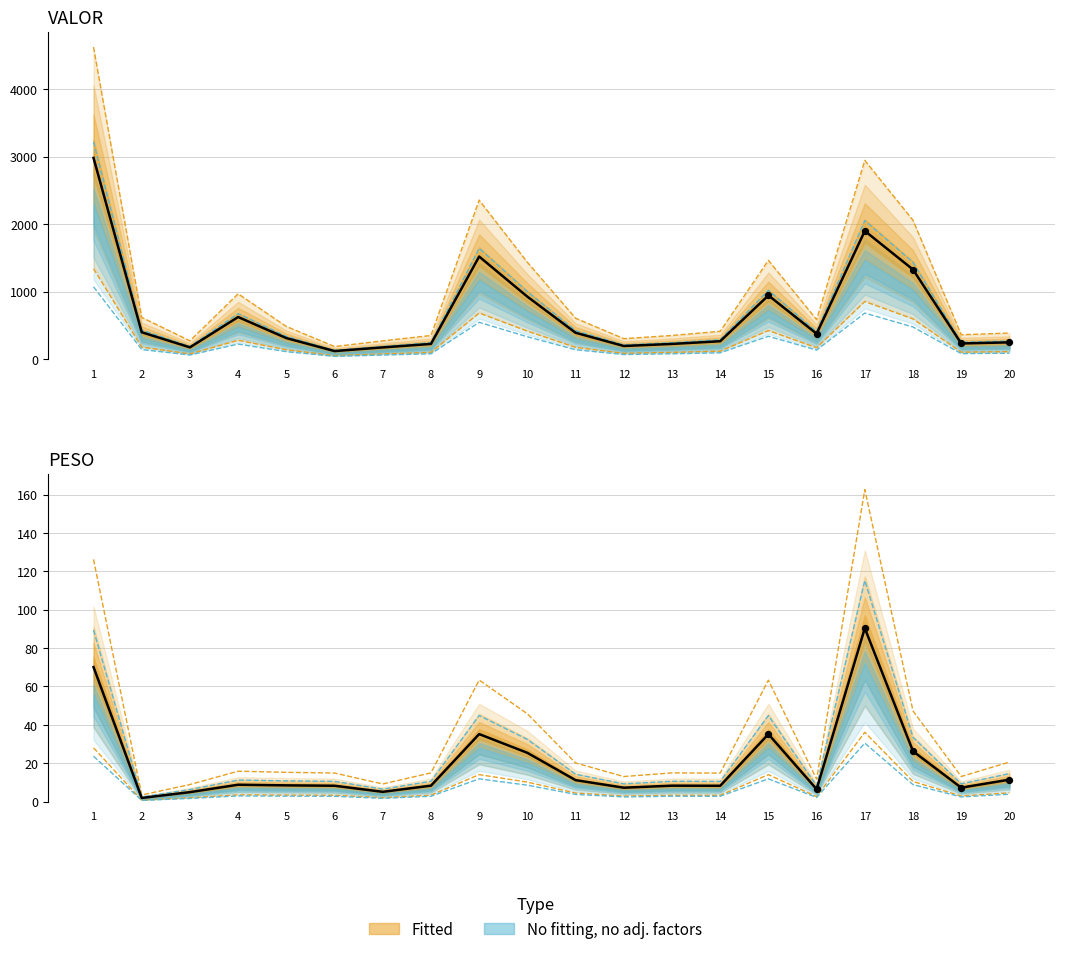

Which series contains the lowest Y value?

PESO